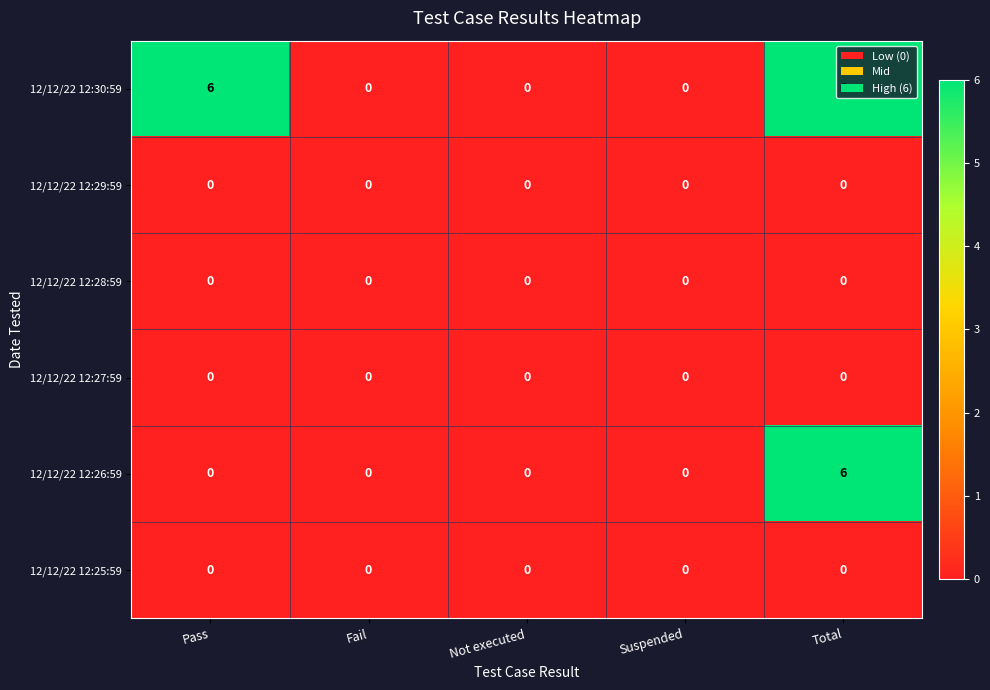

The 12/12/22 12:26:59 series shows -4 at Suspended. True or false?

False